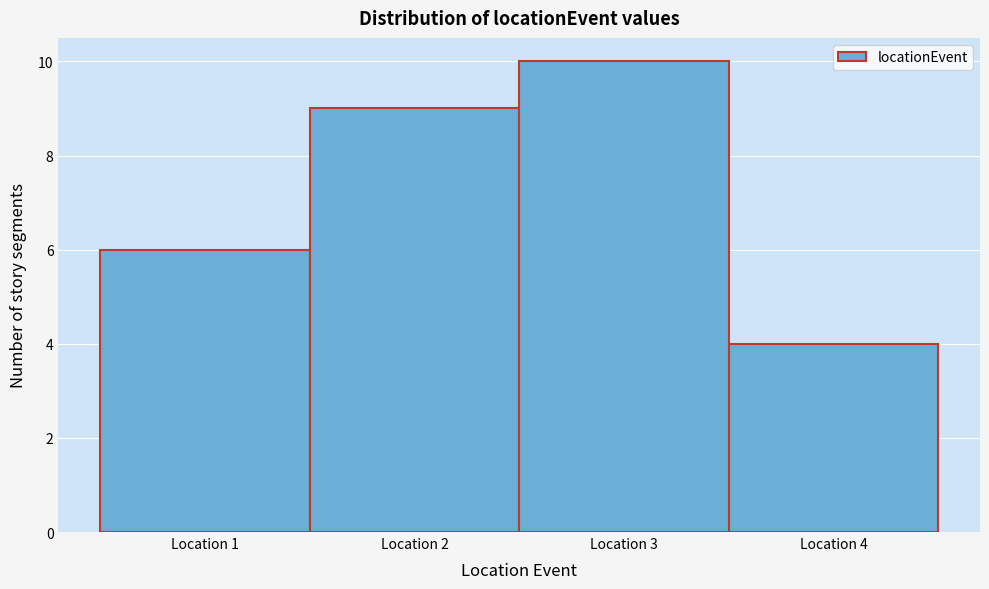

Reading left to right, transcribe this chart: for each bar, give the range it covers on the x-axis and its height. The values are not printed on the chart, so give them approximately, as read against the axis.

0.5 to 1.5: 6
1.5 to 2.5: 9
2.5 to 3.5: 10
3.5 to 4.5: 4